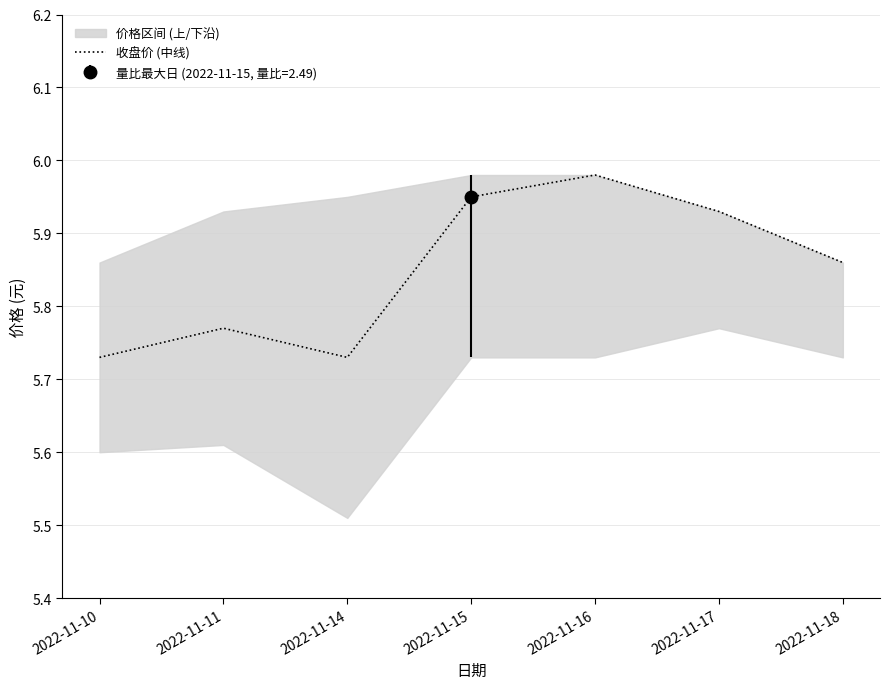

What is the change in value from 2022-11-14 to 2022-11-18?

+0.1